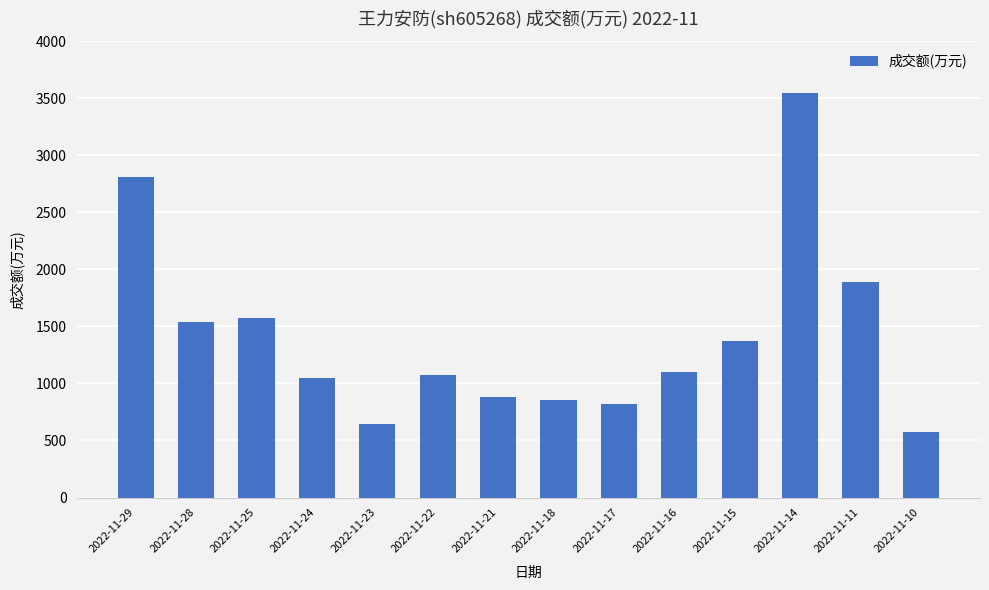

What is the sum of the values at 2022-11-28 and 2022-11-16?

2641